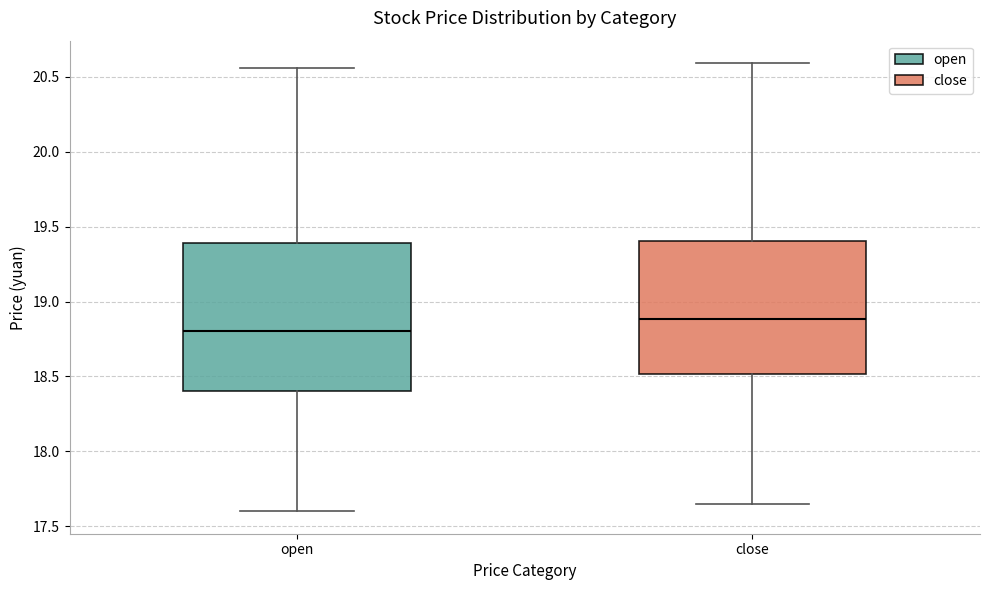

Which box is the tallest, from its lower edge to its upper edge?

open